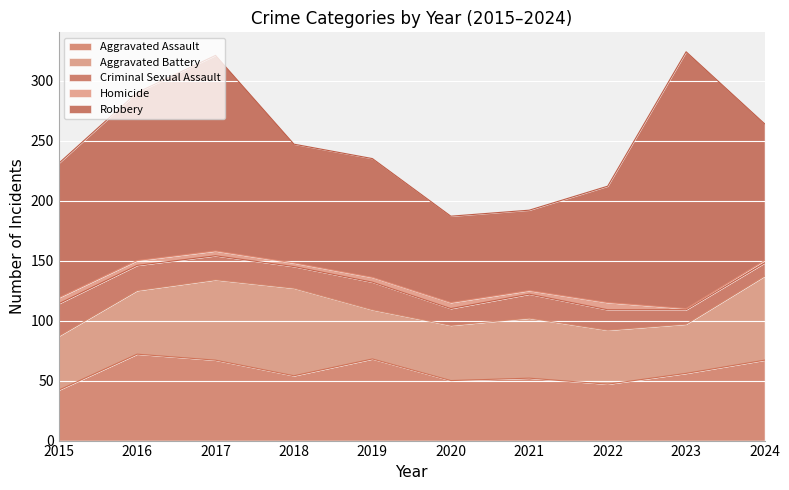

At which label is Aggravated Battery closest to 57?

2016